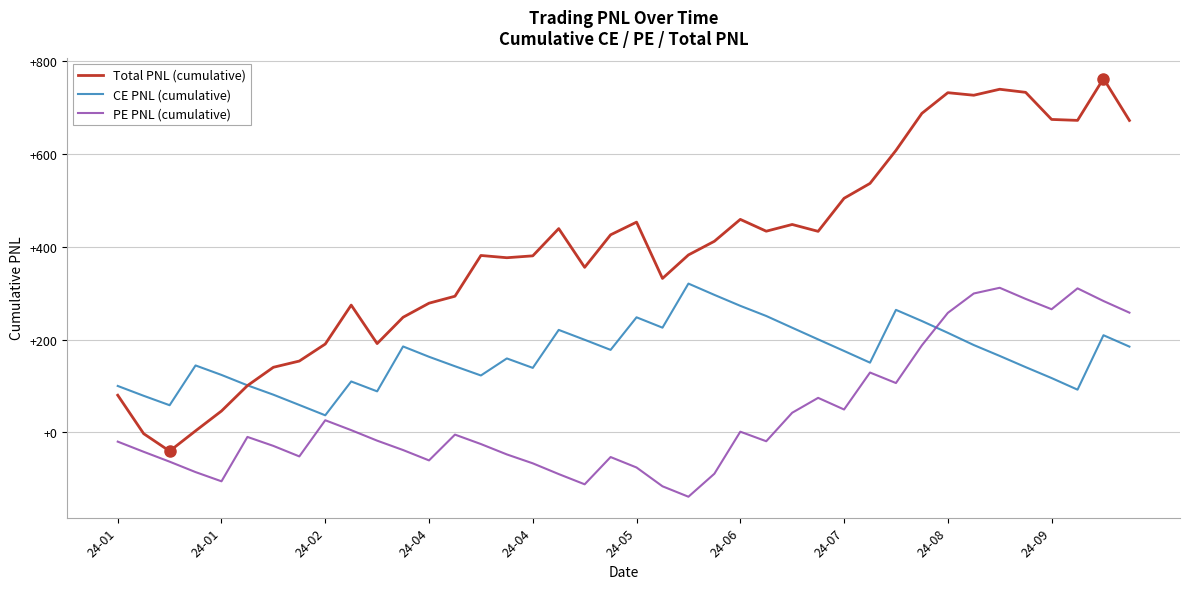

What are all the series names shown in the legend?

Total PNL (cumulative), CE PNL (cumulative), PE PNL (cumulative)